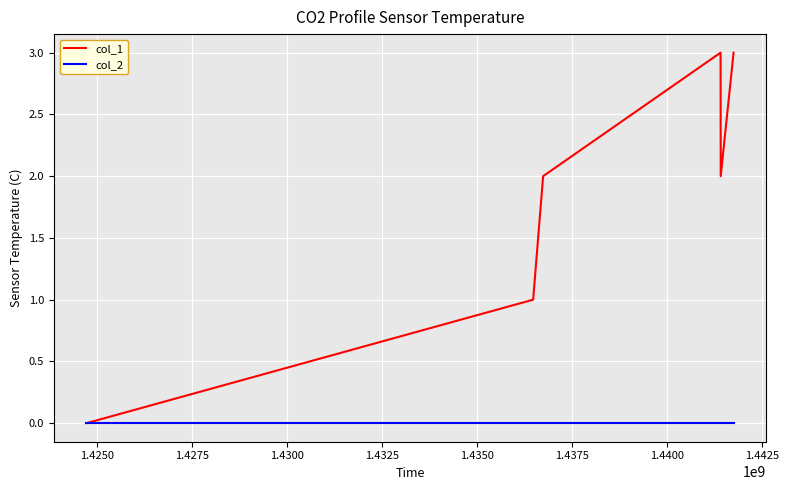

Which series has the widest spread of values?

col_1